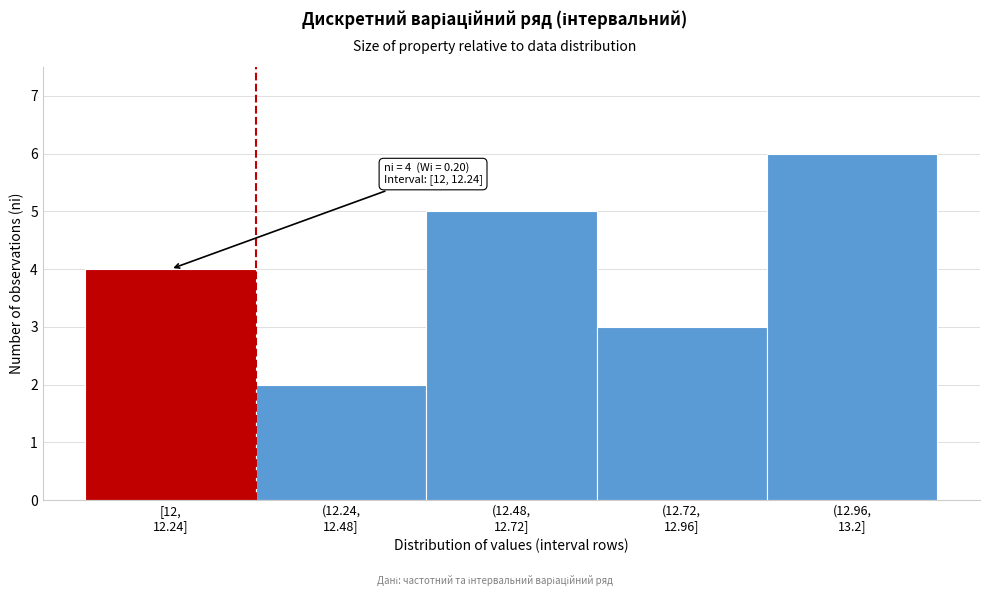

Reading left to right, extract all data points from this chart.

4	2	5	3	6